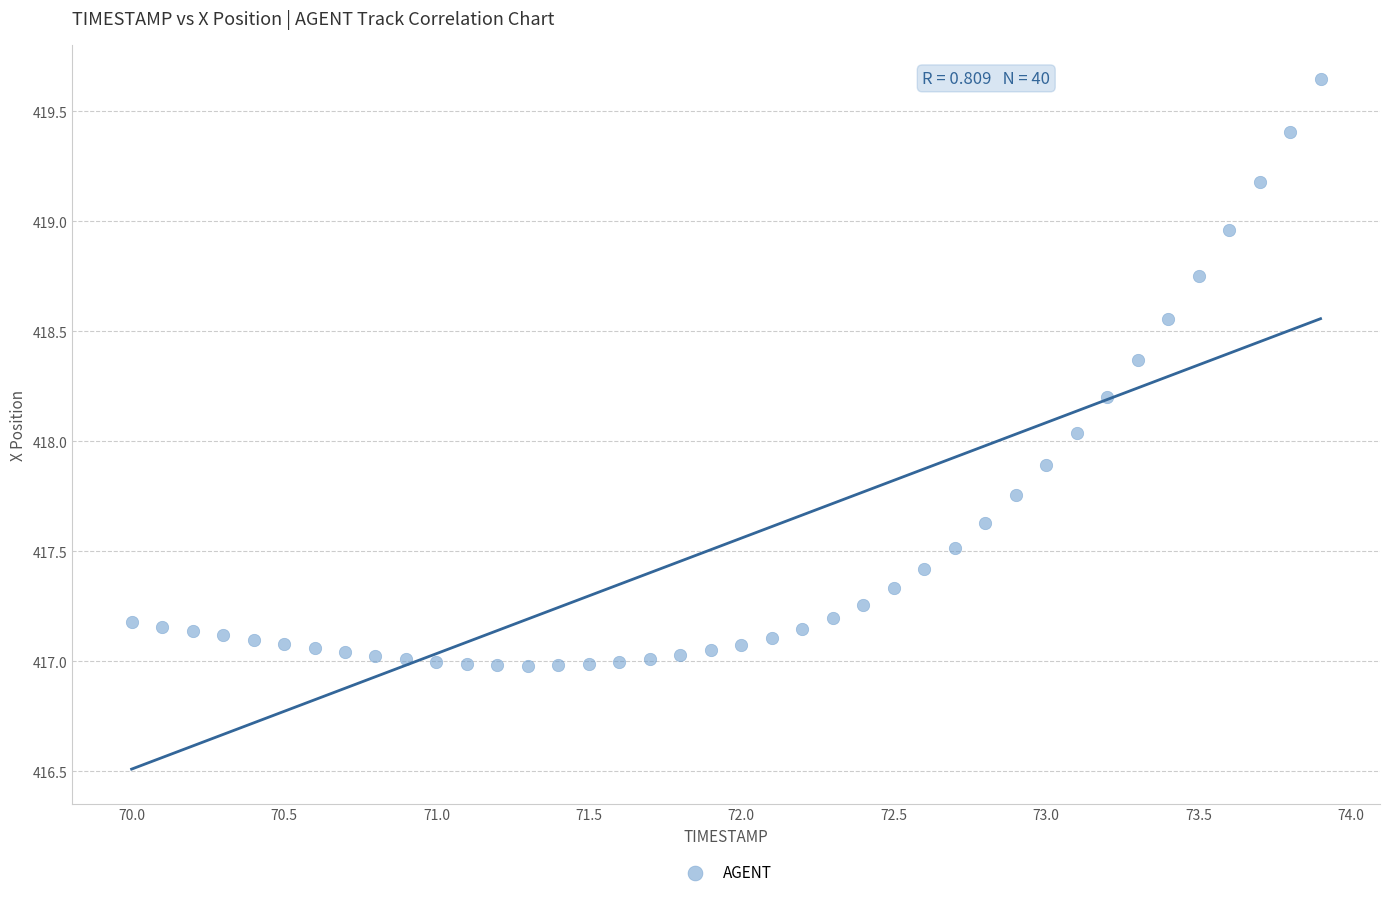

What is the range of X values (max minus min)?

3.9